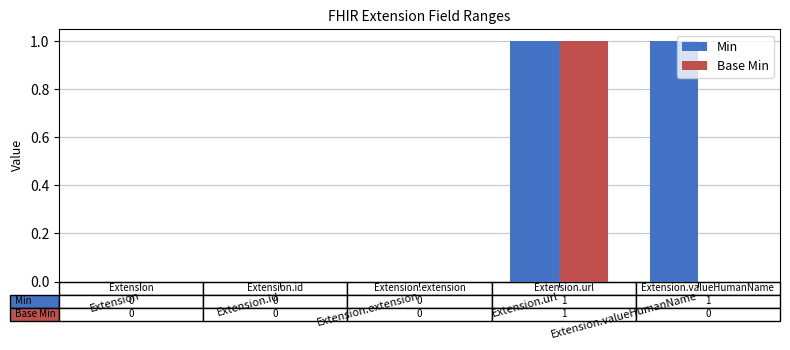

Which series has the largest total across all categories?

Min